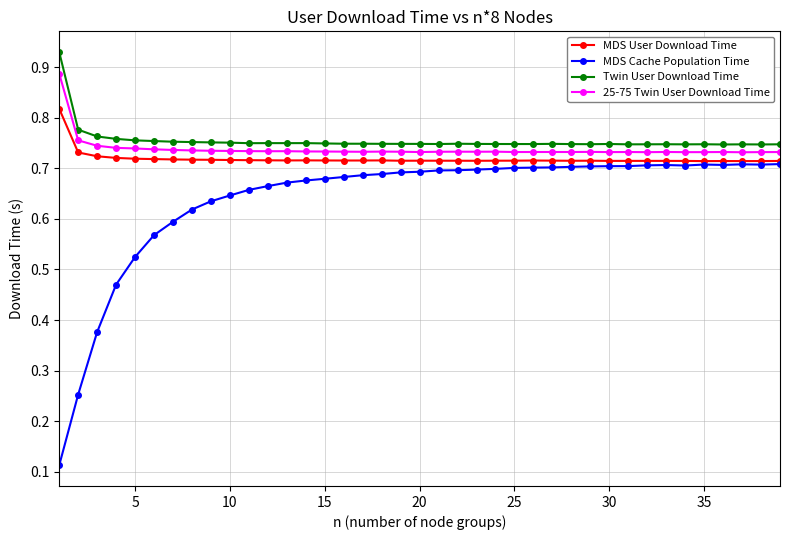

How many MDS Cache Population Time values are between 0 and 1?

39